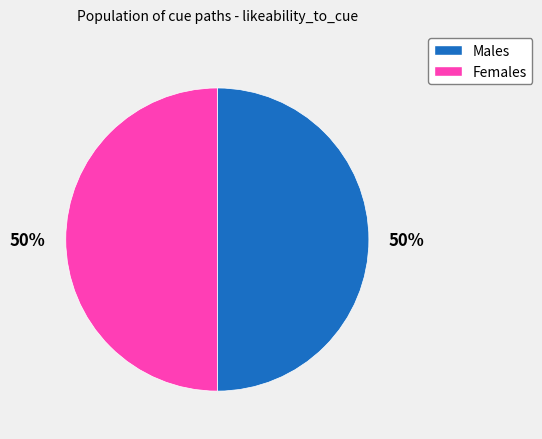

Count the number of slices in the pie.

2